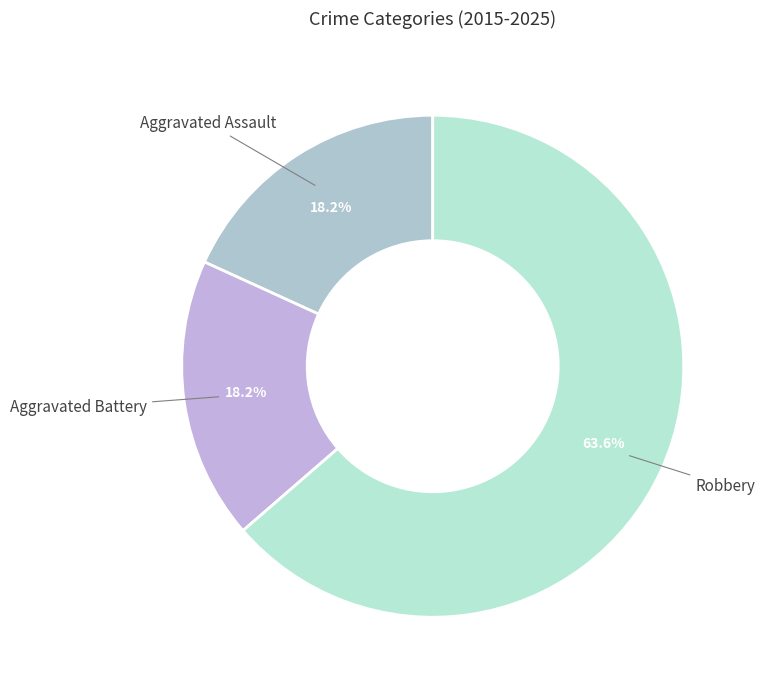

To the nearest percent, what is the combined percentage of Robbery and Aggravated Assault?

82%